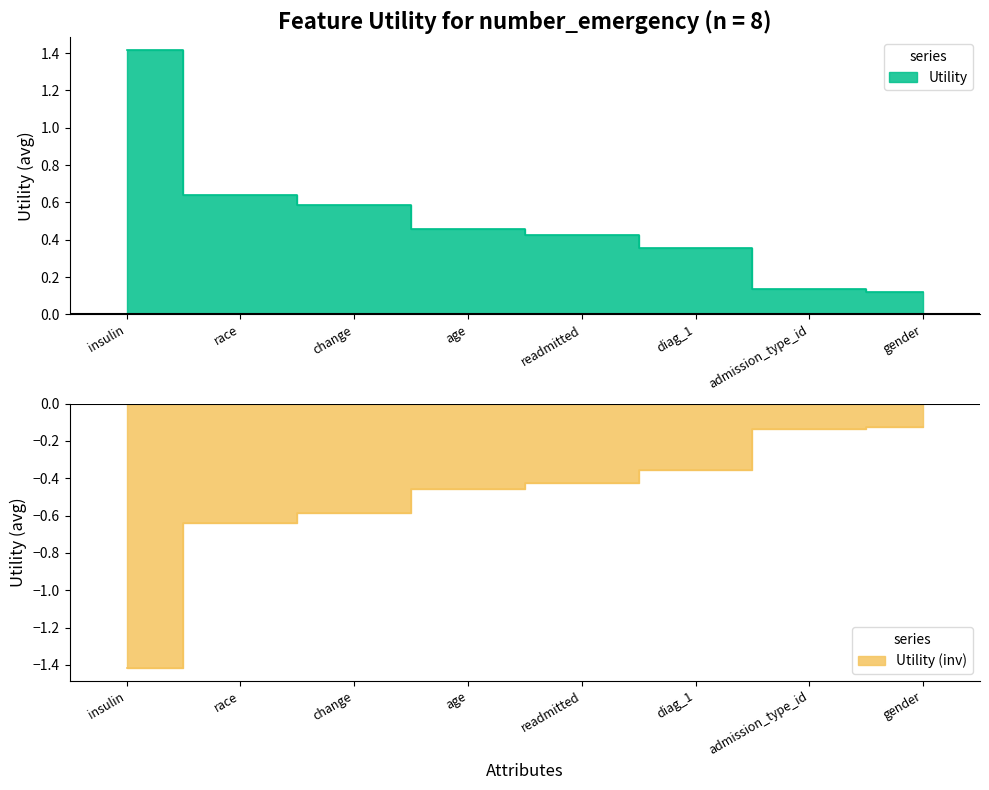

List the labels in order of value, largest first.

insulin, race, change, age, readmitted, diag_1, admission_type_id, gender